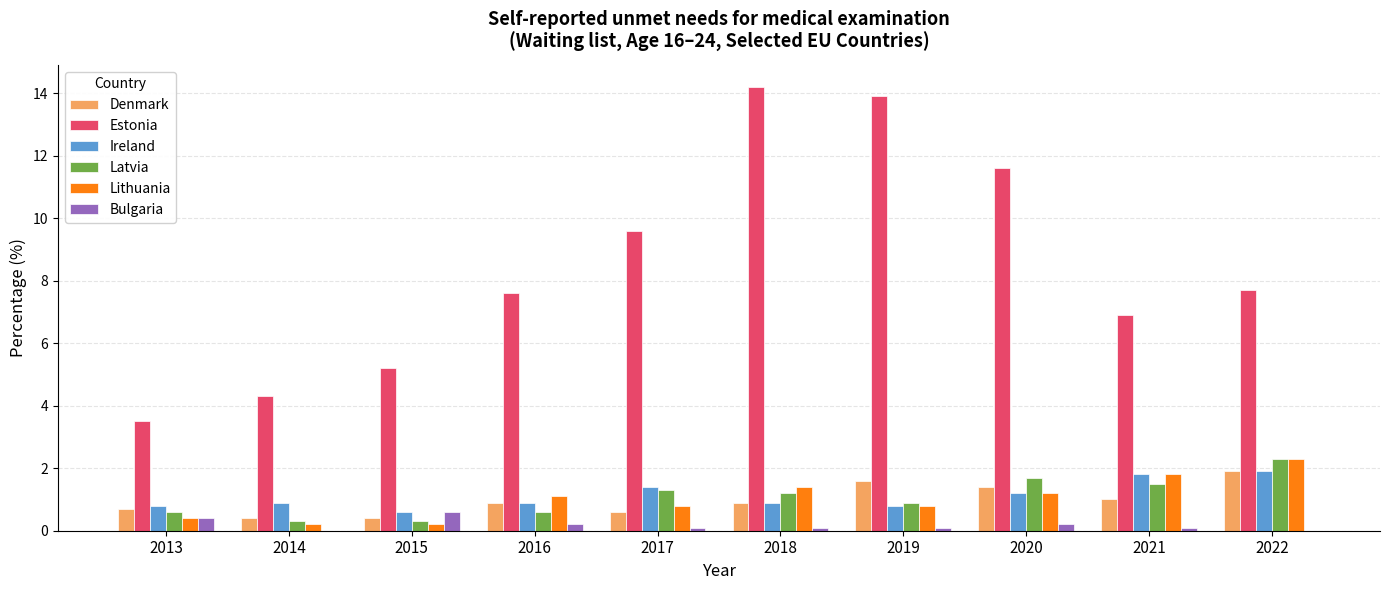

Which series has the largest total across all categories?

Estonia